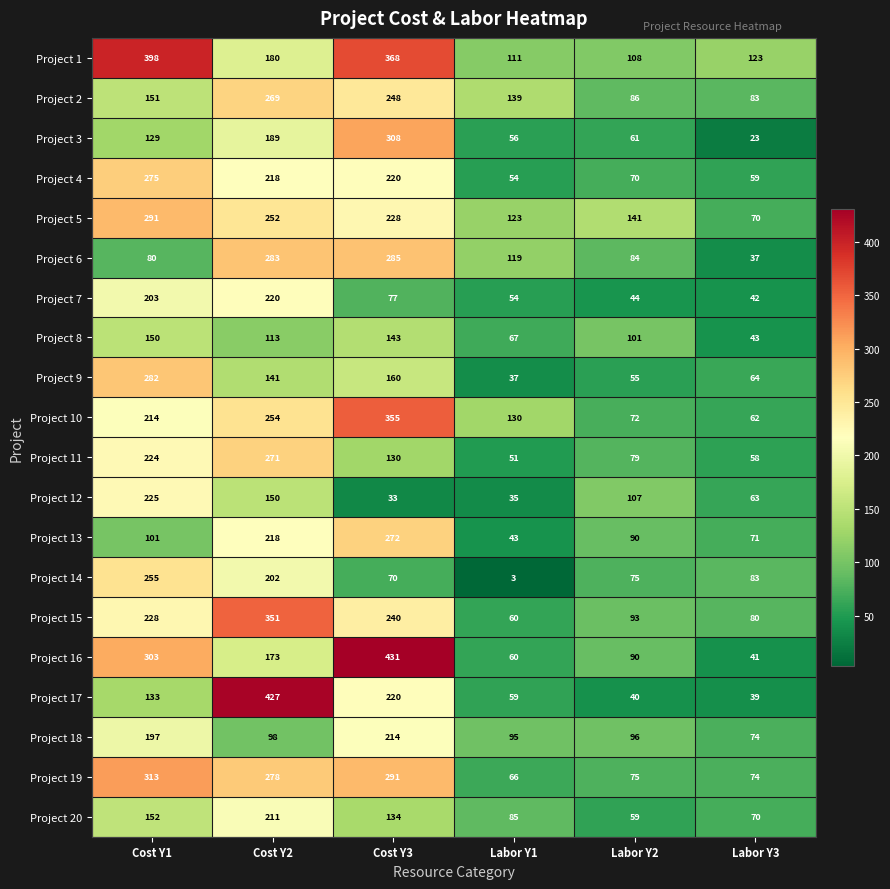

Count the number of data series in this chart.

20